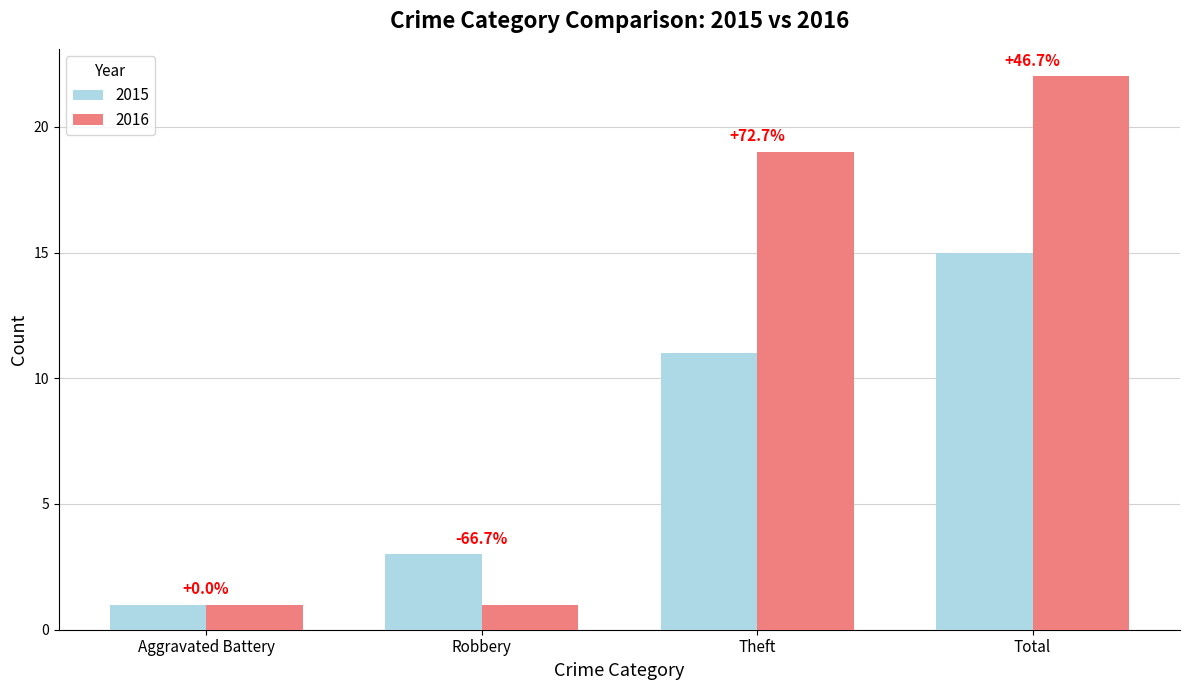

What are all the series names shown in the legend?

2015, 2016